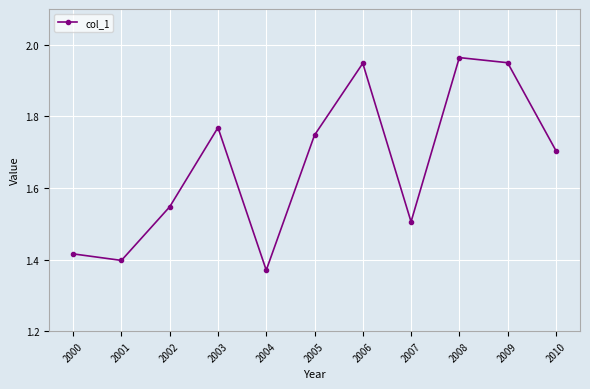

Between 2007 and 2000, which is larger?

2007